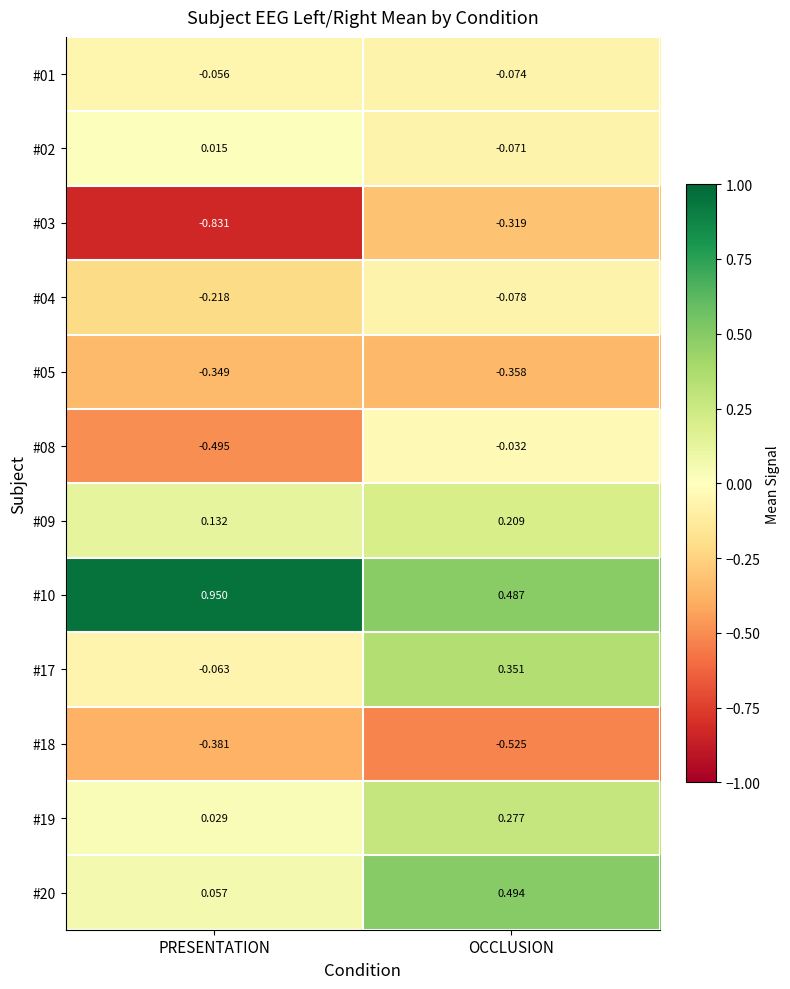

Rank the categories by #02 value from lowest to highest.

OCCLUSION, PRESENTATION